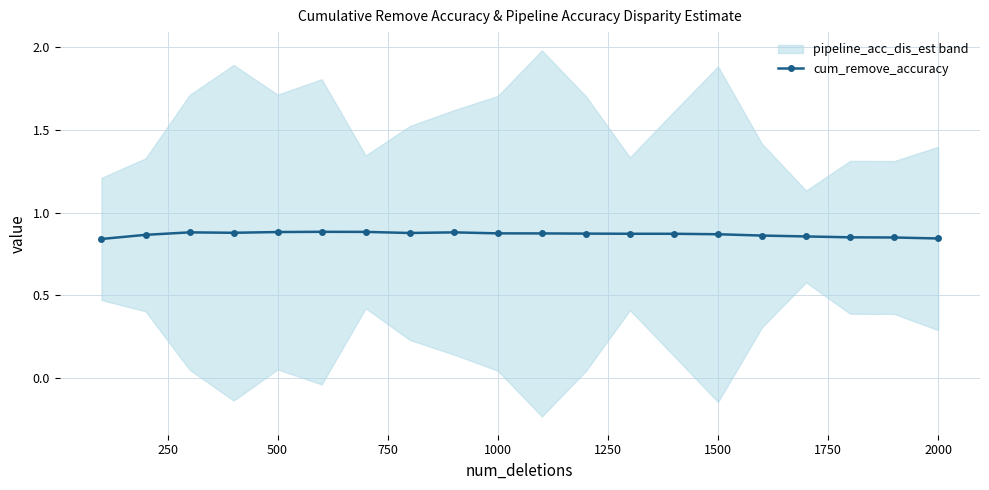

Does the chart have visible grid lines?

Yes